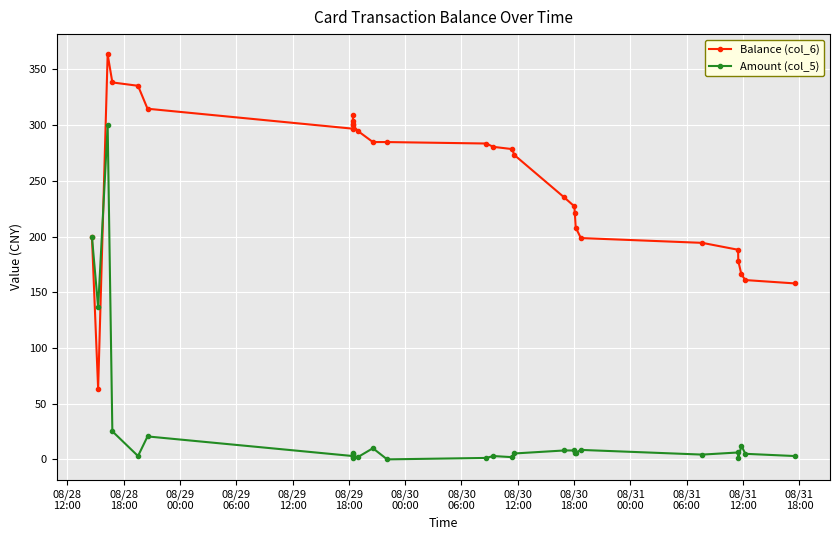

Rank the series by their maximum value, from highest to lowest.

Balance (col_6), Amount (col_5)